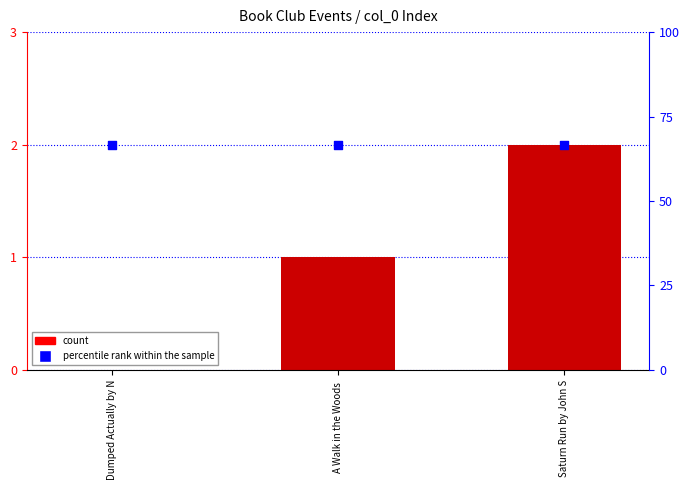

Which series reaches the minimum Y coordinate?

col_0